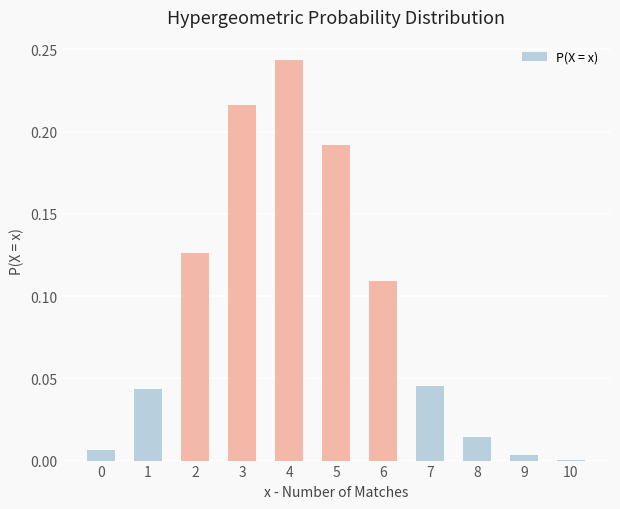

Are the bars horizontal?

No